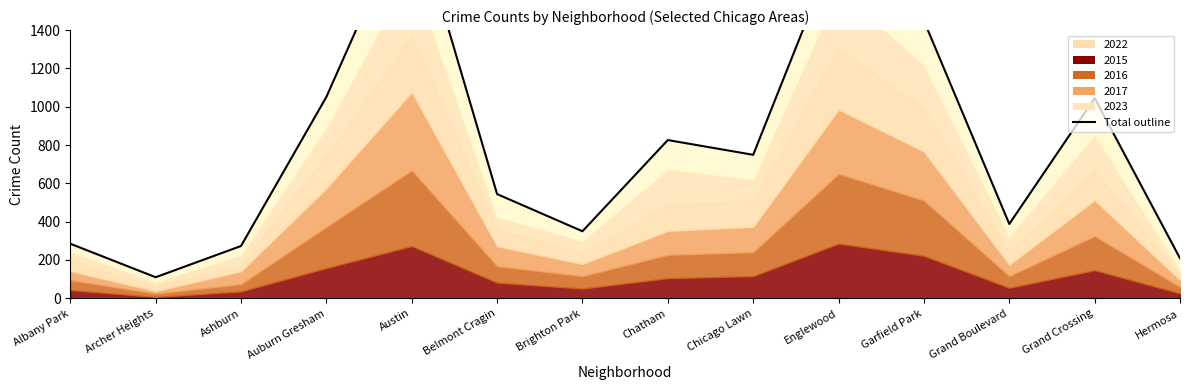

List the labels in order of value, smallest first.

Archer Heights, Hermosa, Ashburn, Albany Park, Brighton Park, Grand Boulevard, Belmont Cragin, Chicago Lawn, Chatham, Grand Crossing, Auburn Gresham, Garfield Park, Englewood, Austin